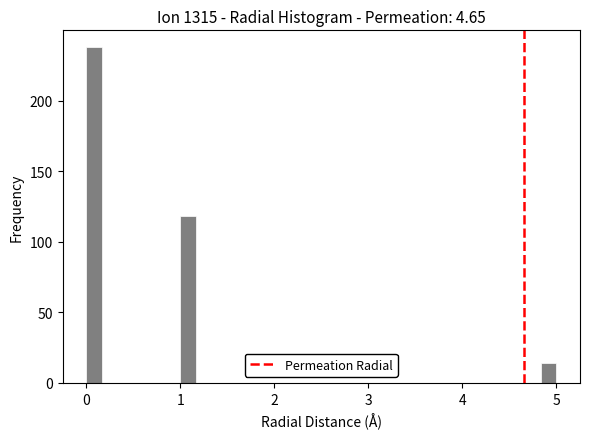

Read against the x-axis, roughly where is the centre of the tallest bar?

0.1